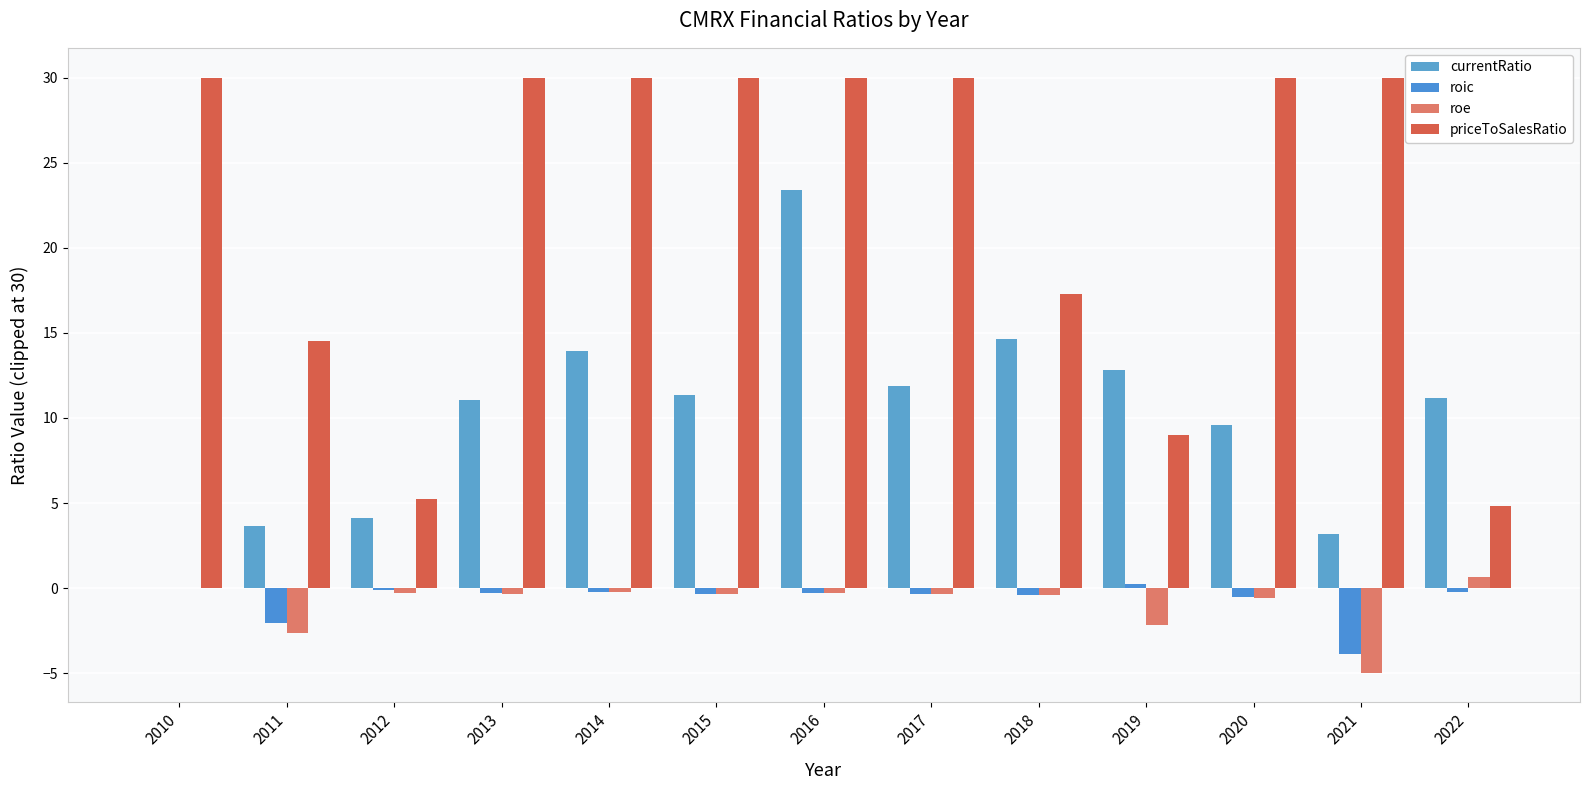

Is it true that currentRatio equals 0.0 at 2010?

True